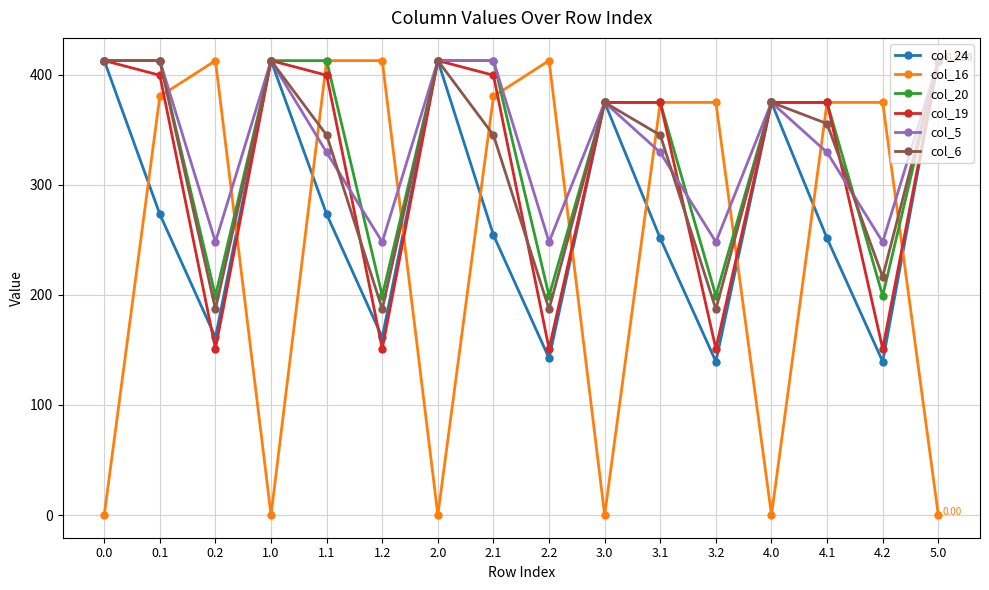

What are all the series names shown in the legend?

col_24, col_16, col_20, col_19, col_5, col_6